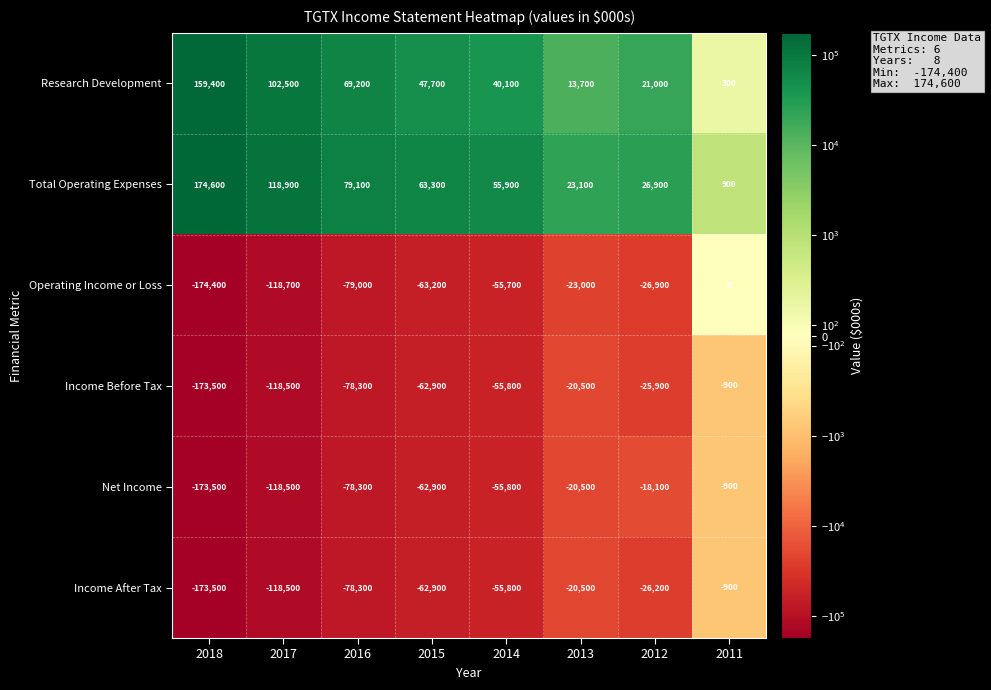

What is the difference between the Total Operating Expenses values at 2012 and 2016?

52200